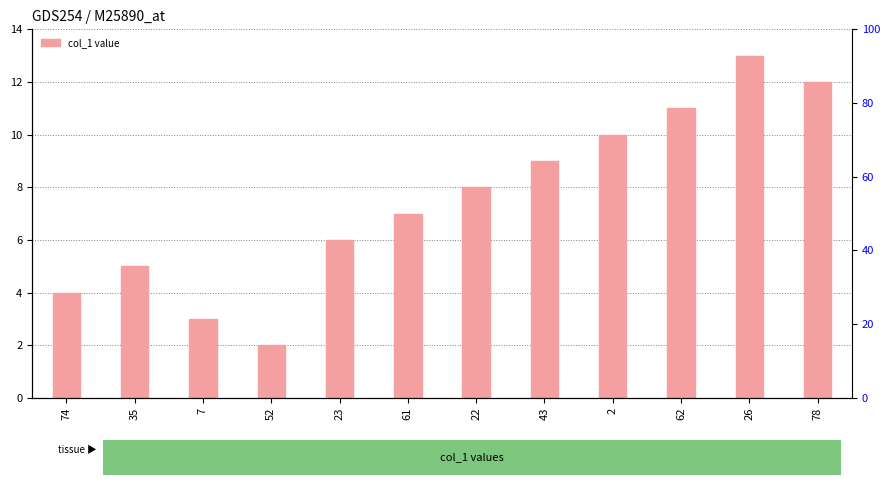

Rank the categories by value from highest to lowest.

26, 78, 62, 2, 43, 22, 61, 23, 35, 74, 7, 52